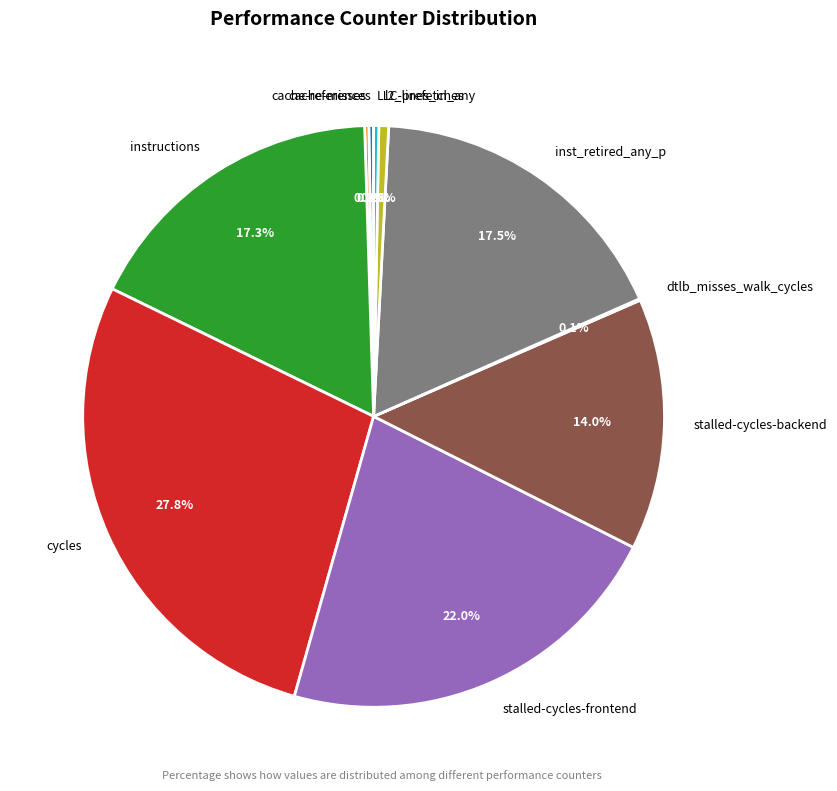

To the nearest percent, what is the average slice percentage?

10%